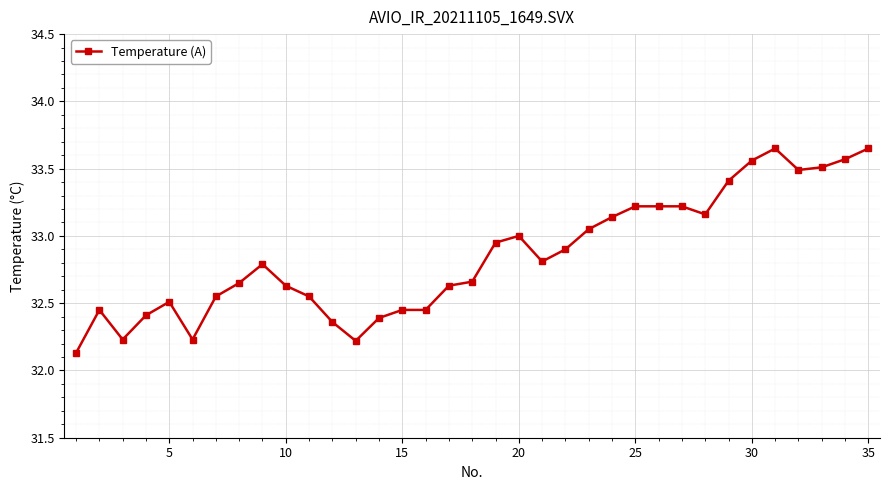

True or false: there are more than 0 points higher than both neighbors.

True